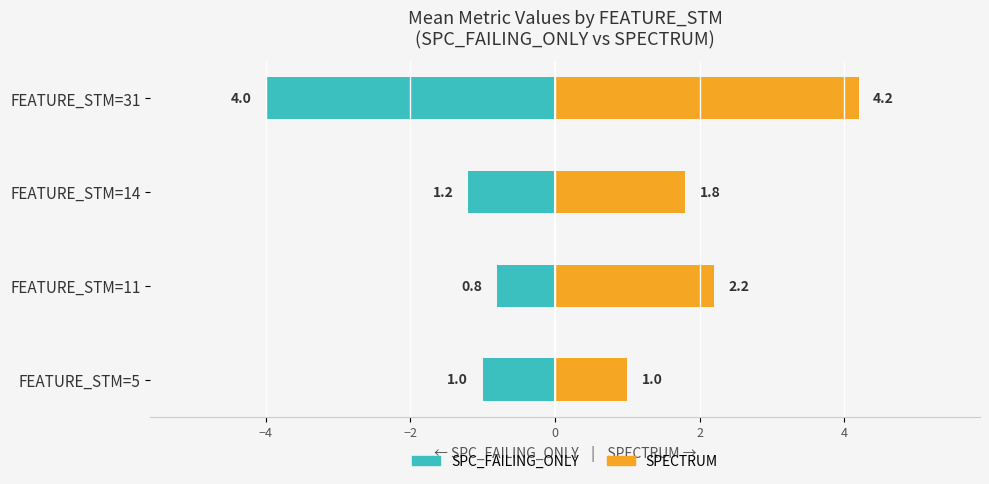

At how many categories does at least one series exceed 1?

3